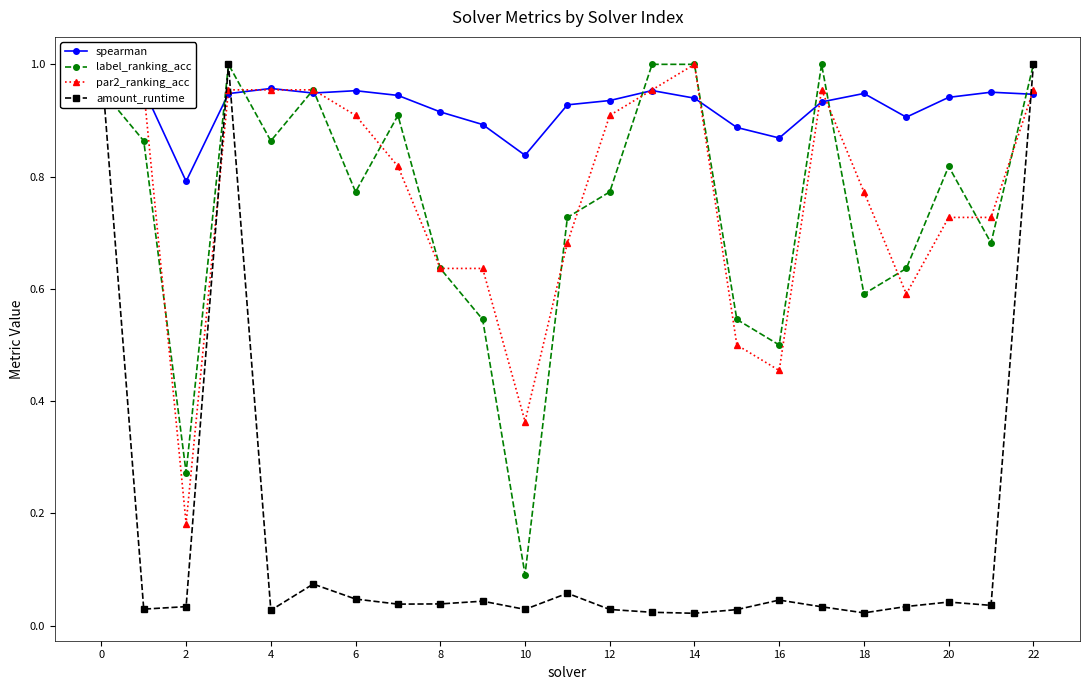

Is the value of label_ranking_acc at 10 greater than the value of spearman at 10?

No